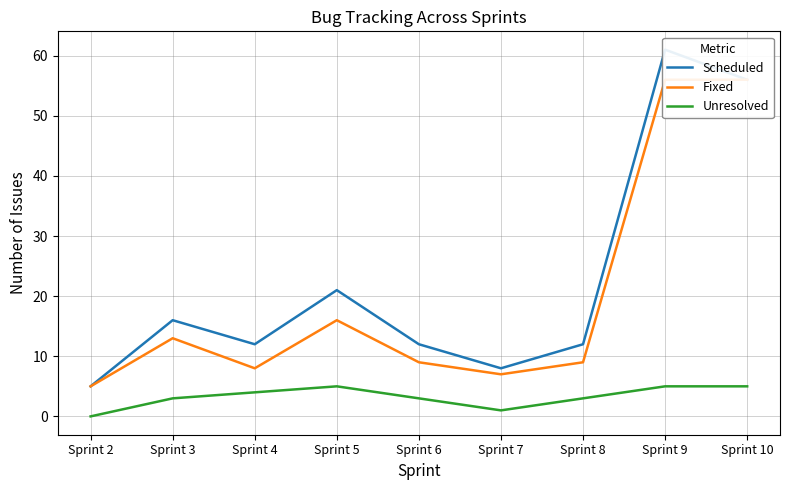

What is the difference between the maximum and minimum values in the Unresolved series?

5